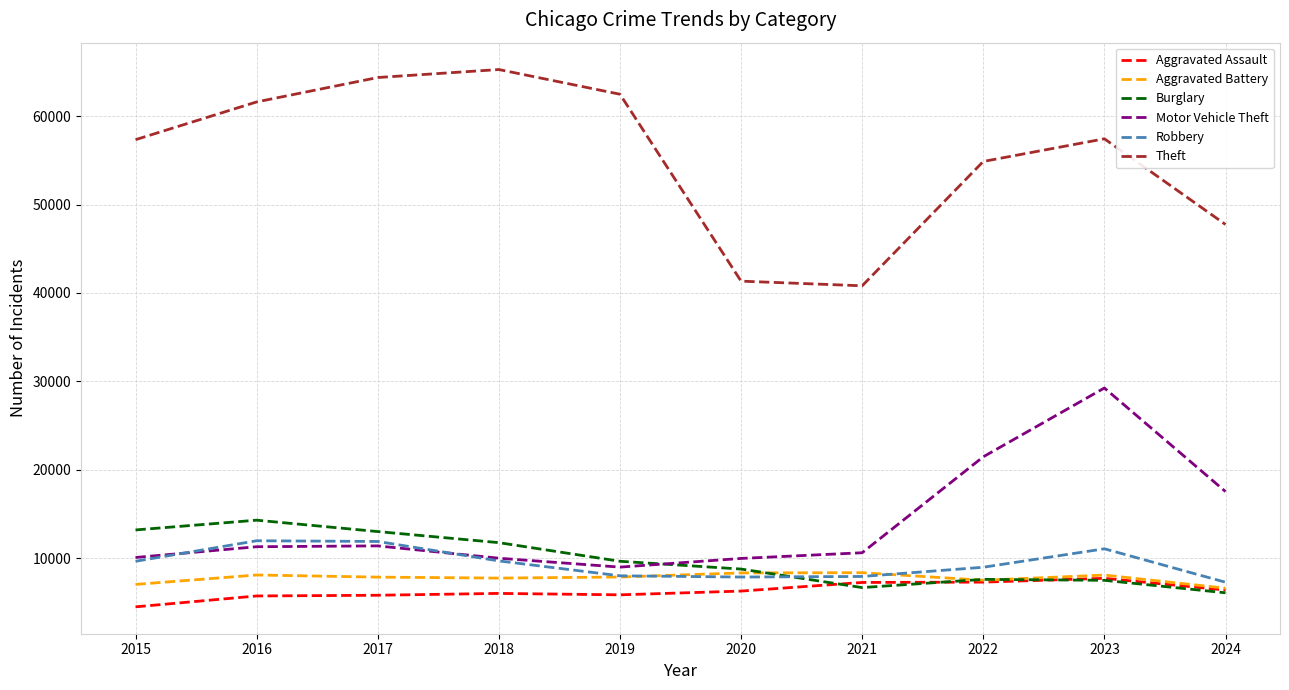

Is the value of Theft at 2018 greater than the value of Motor Vehicle Theft at 2024?

Yes